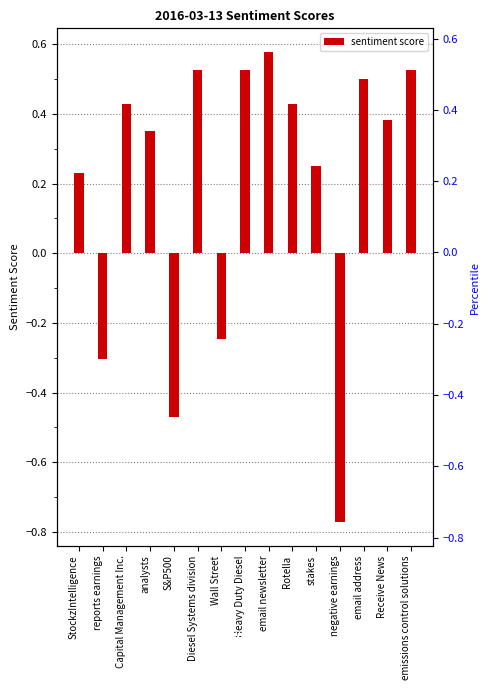

What is the smallest value displayed?

-0.8